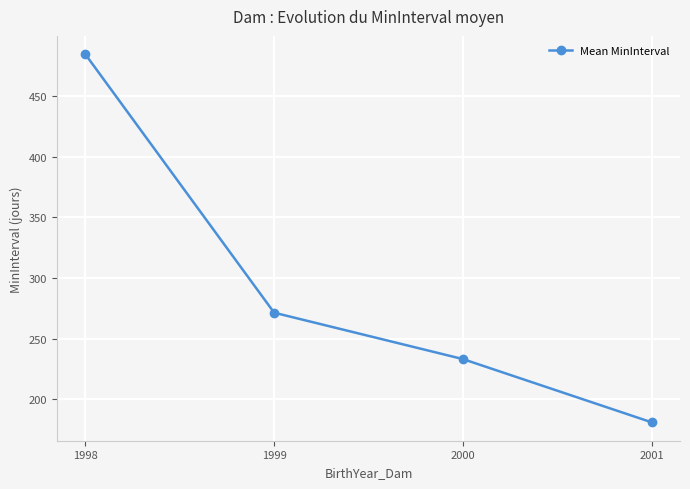

Which has a higher value, 1999 or 2000?

1999